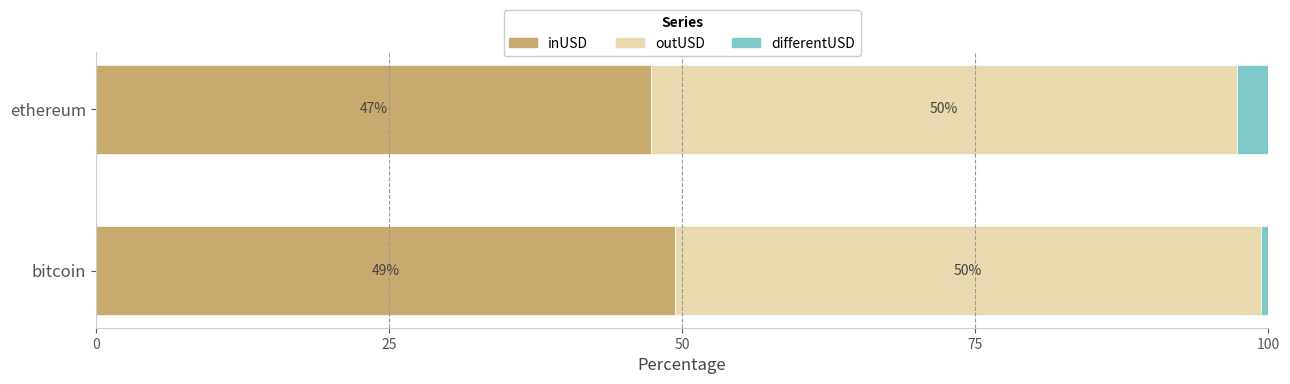

How many categories are shown in the chart?

2